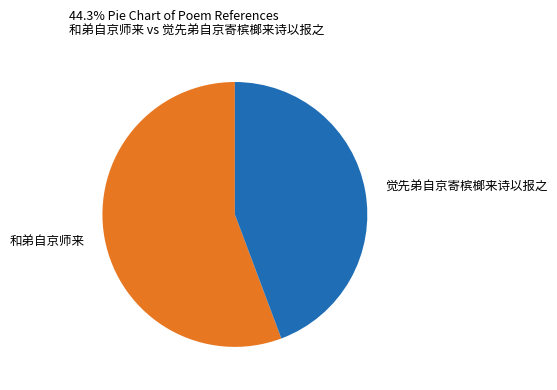

To the nearest percent, what is the difference between the largest and smallest slice percentages?

11%